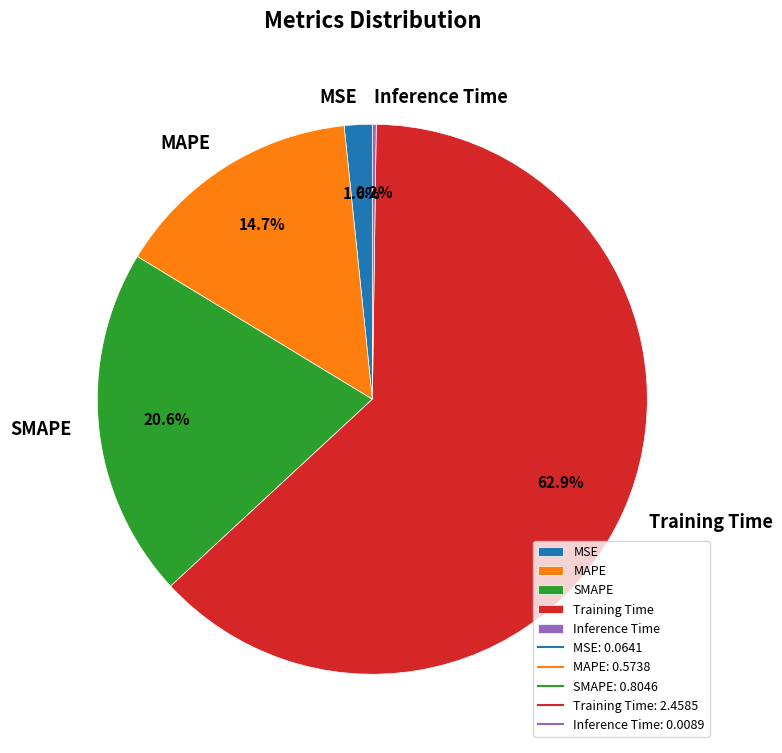

Is there any slice that represents more than half of the pie?

Yes